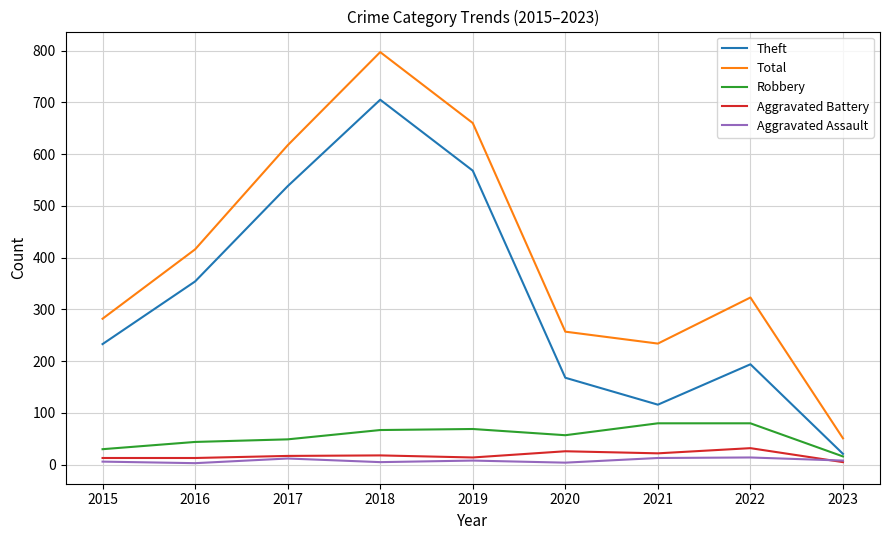

What is the sum of all Robbery values?

492